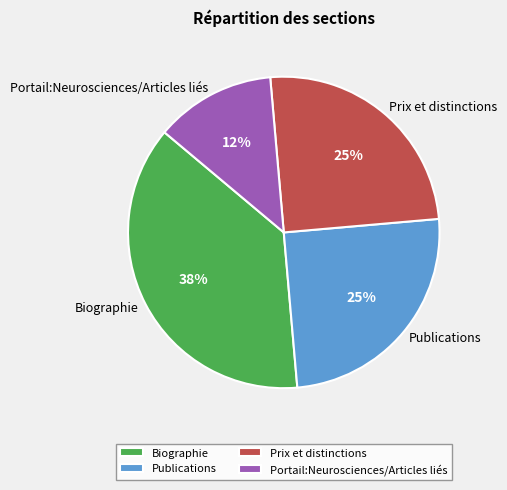

How many slices are in this pie chart?

4